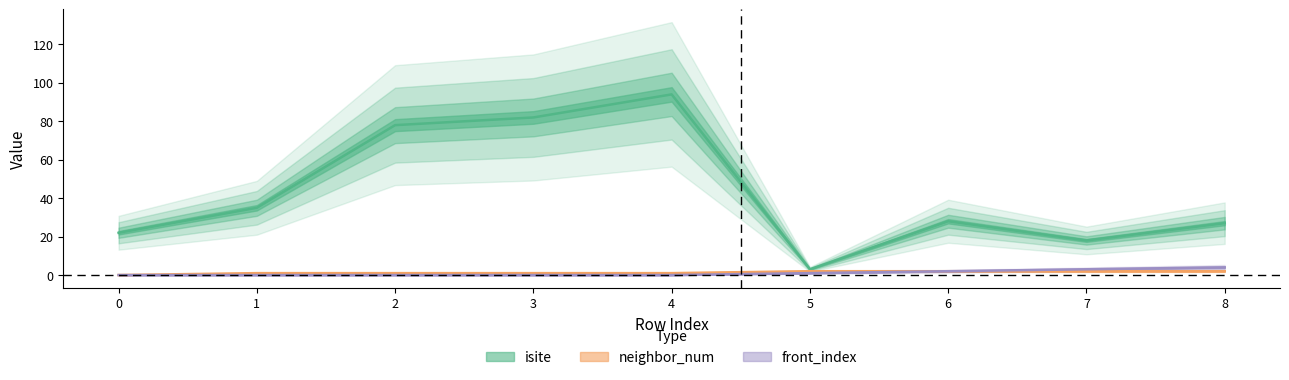

Reading left to right, transcribe all the data shown in this chart.

isite: 0=22	1=35	2=78	3=82	4=94	5=3	6=28	7=18	8=27
neighbor_num: 0=0	1=1	2=1	3=1	4=1	5=2	6=2	7=2	8=2
front_index: 0=0	1=0	2=0	3=0	4=0	5=1	6=2	7=3	8=4